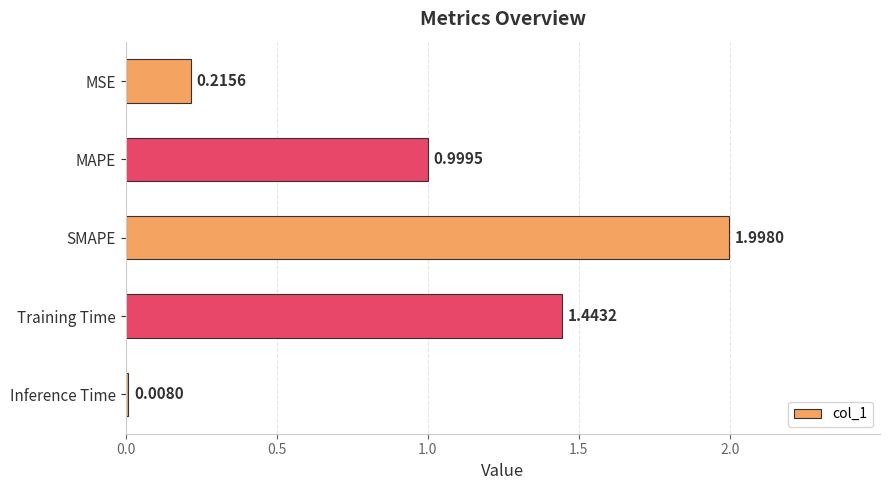

What is the sum of all values?

4.7